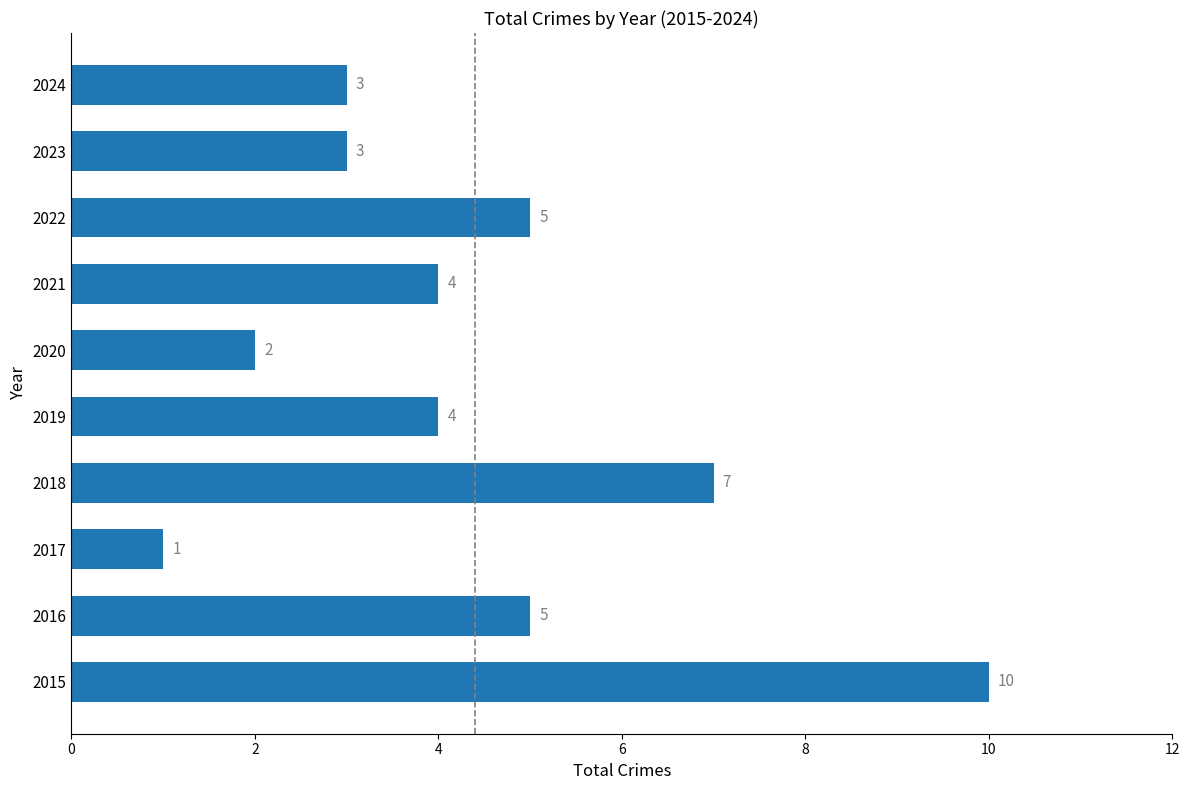

Read the value at 2022.

5